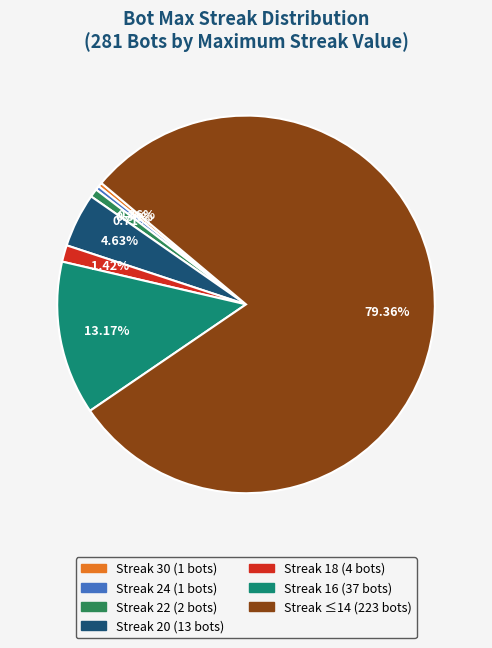

Does any single category account for the majority?

Yes